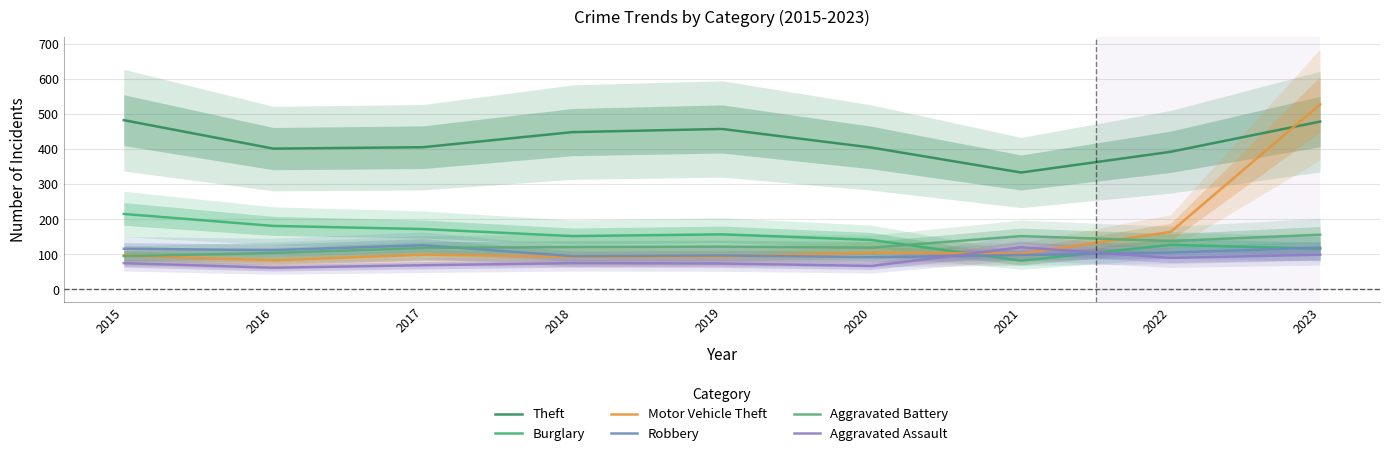

Reading left to right, extract all data points from this chart.

Theft: 2015=482	2016=401	2017=405	2018=448	2019=457	2020=404	2021=333	2022=392	2023=478
Burglary: 2015=215	2016=181	2017=172	2018=152	2019=157	2020=141	2021=82	2022=127	2023=116
Motor Vehicle Theft: 2015=97	2016=83	2017=99	2018=93	2019=94	2020=105	2021=102	2022=164	2023=527
Robbery: 2015=116	2016=112	2017=126	2018=95	2019=97	2020=92	2021=98	2022=105	2023=119
Aggravated Battery: 2015=95	2016=104	2017=118	2018=121	2019=122	2020=119	2021=152	2022=138	2023=156
Aggravated Assault: 2015=75	2016=62	2017=69	2018=75	2019=74	2020=67	2021=120	2022=90	2023=99